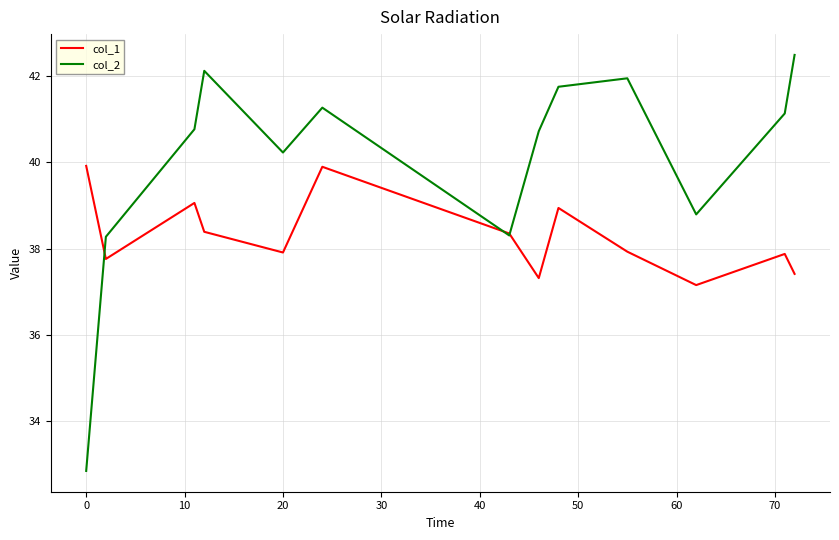

Which series has the widest spread of values?

col_2